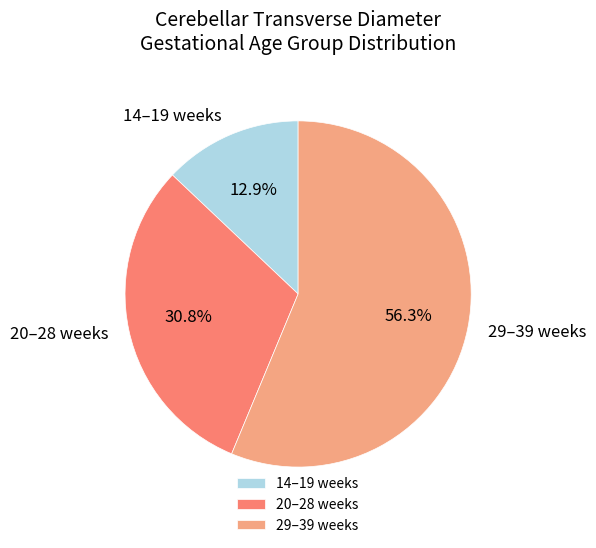

What percentage is NOT represented by 29–39 weeks?

43.7%